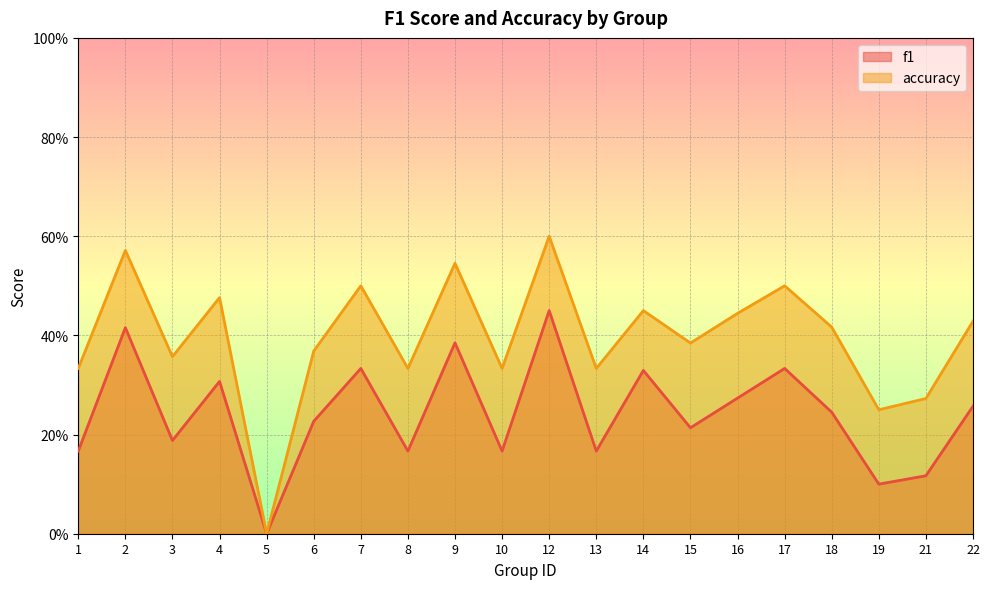

The accuracy series shows 0.1 at 19. True or false?

False